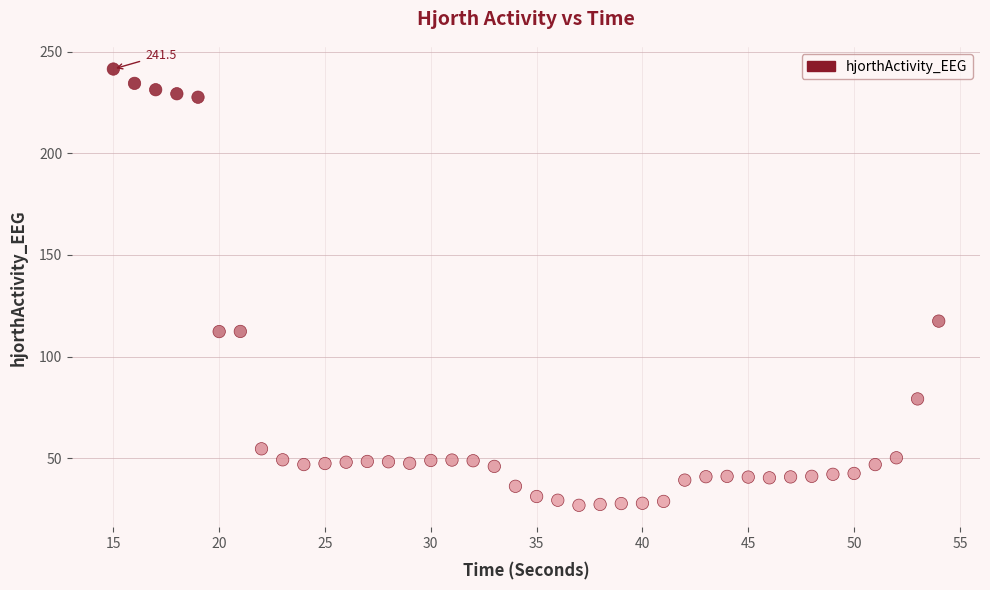

What Y value in the scatter plot is closest to 134?

117.5